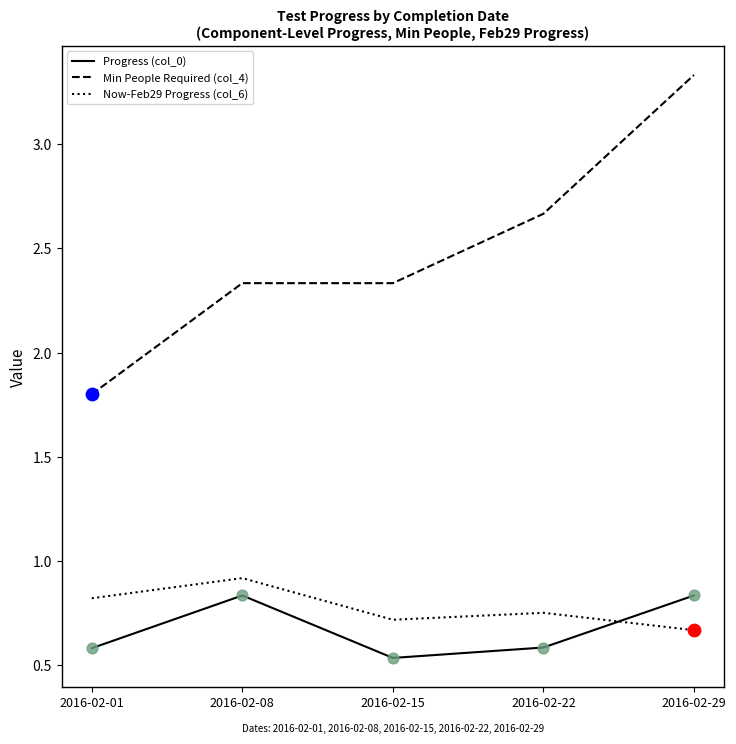

What is the total value across all series at 2016-02-01?

3.2